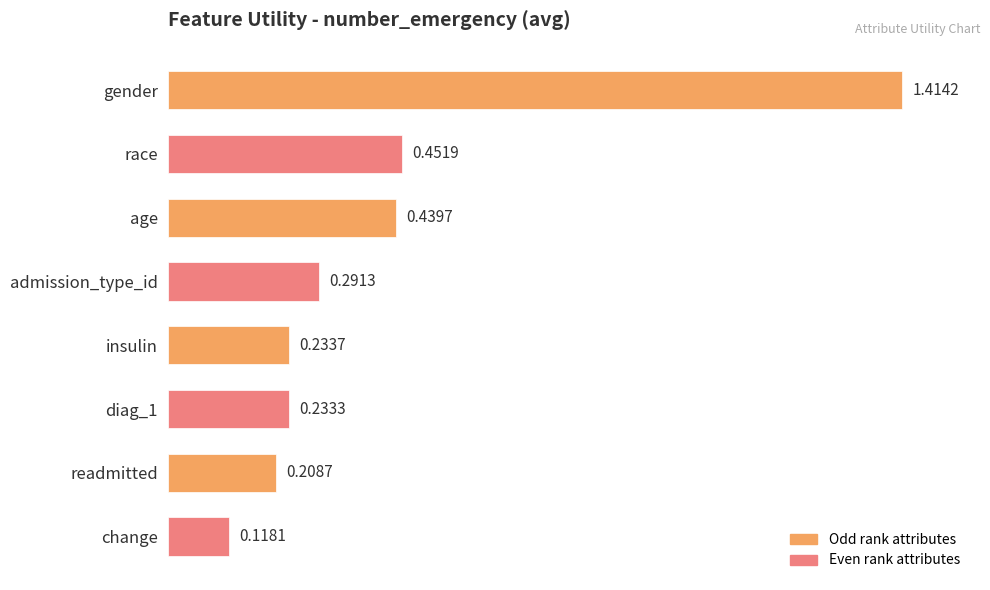

Which category has the lowest value across all series?

change